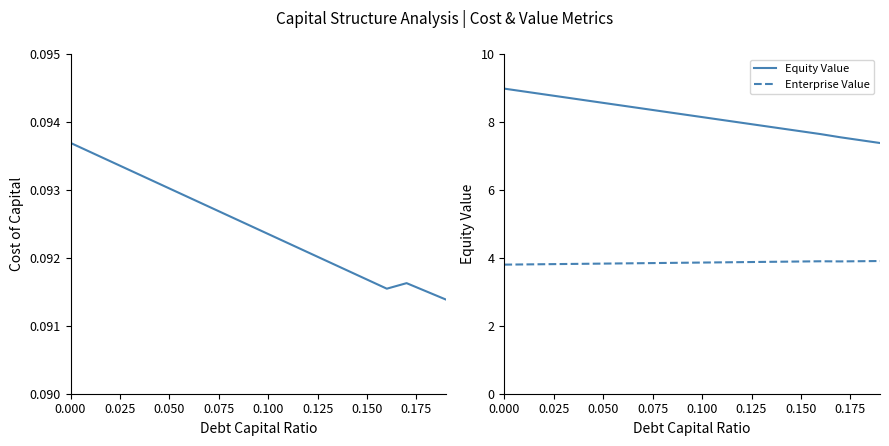

What is the value of the Enterprise Value point at the 1st from the left?

3.8